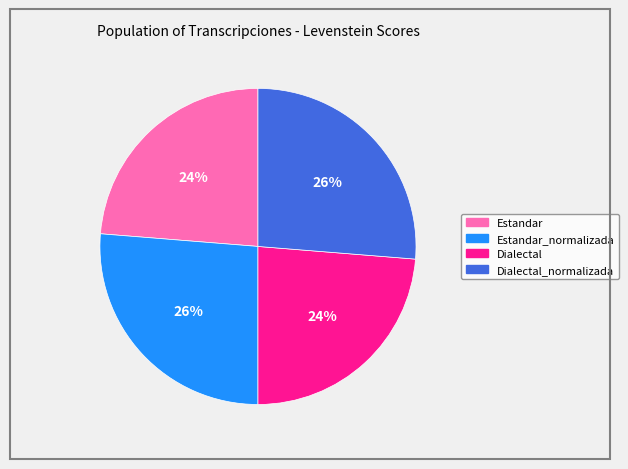

How many segments does this pie chart have?

4